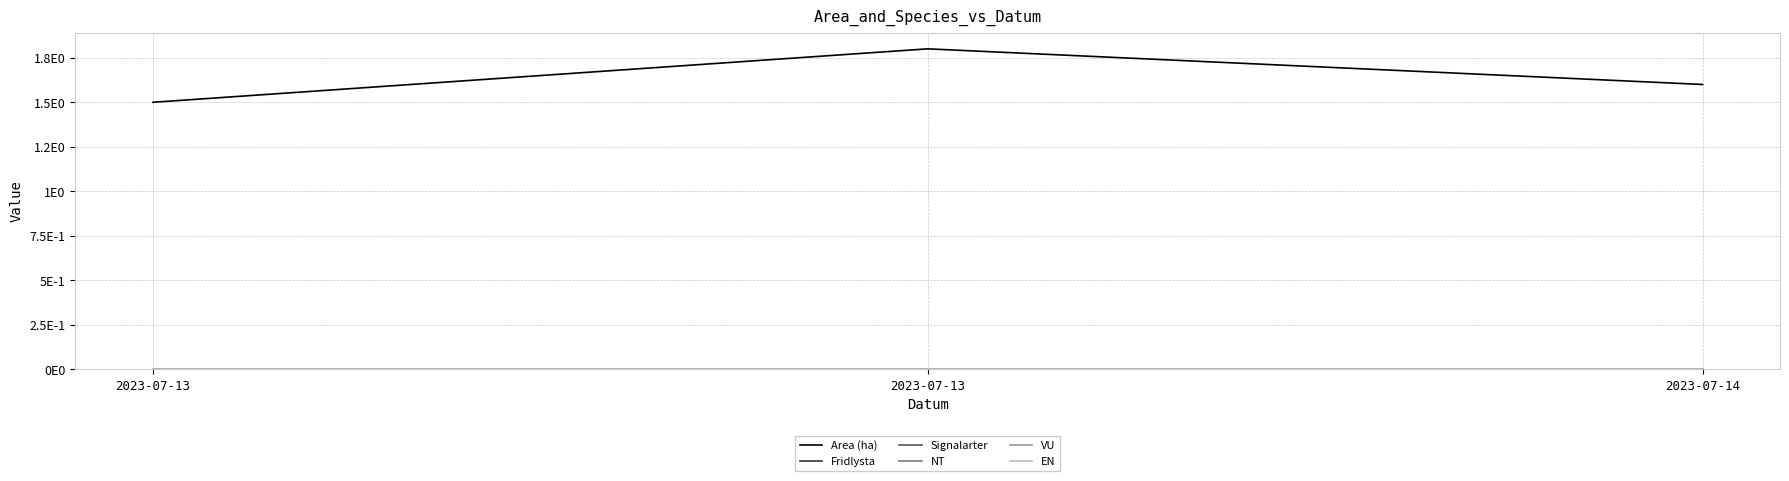

Does the chart display data point markers on the line(s)?

No